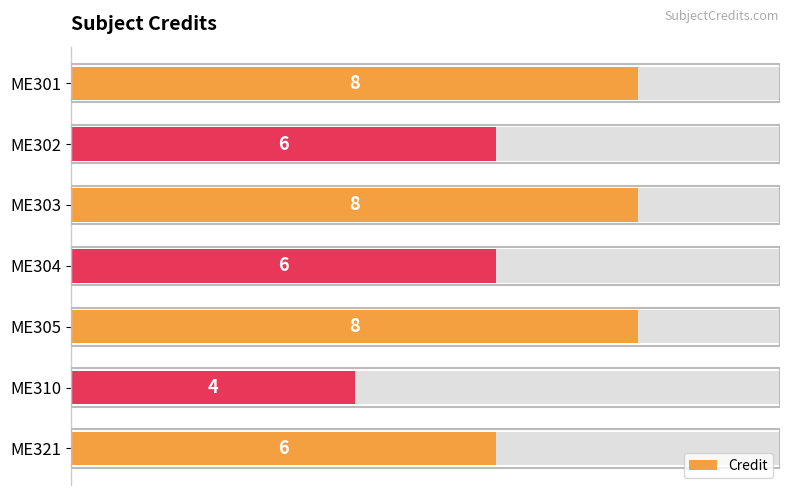

What is the average value?

7